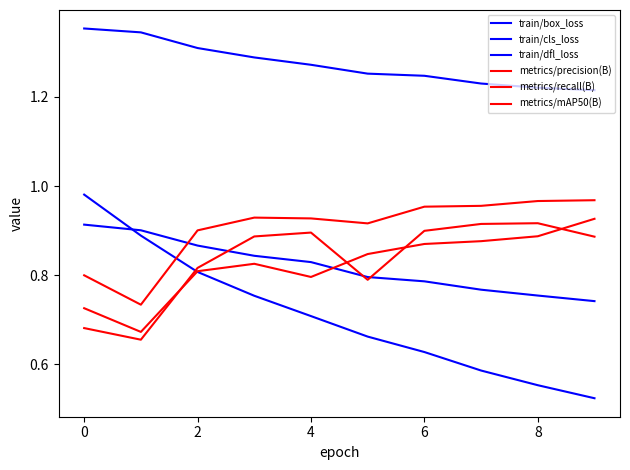

Does the chart display data point markers on the line(s)?

No